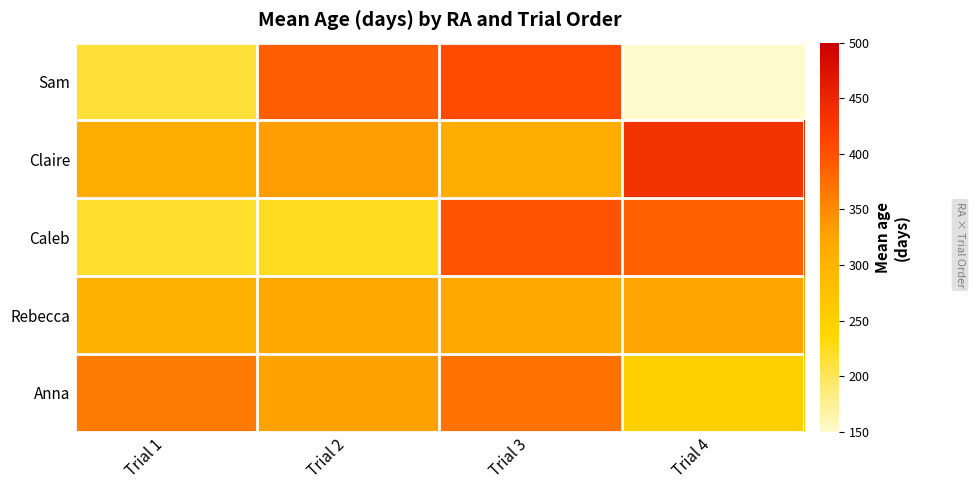

Reading right to left, transcribe all the data shown in this chart.

Anna: Trial 4=250.0	Trial 3=372.0	Trial 2=326.5	Trial 1=364.0
Rebecca: Trial 4=325.0	Trial 3=318.0	Trial 2=317.0	Trial 1=302.0
Caleb: Trial 4=387.0	Trial 3=399.0	Trial 2=225.0	Trial 1=219.0
Claire: Trial 4=434.0	Trial 3=310.0	Trial 2=330.5	Trial 1=310.0
Sam: Trial 4=0.0	Trial 3=406.0	Trial 2=389.0	Trial 1=214.0